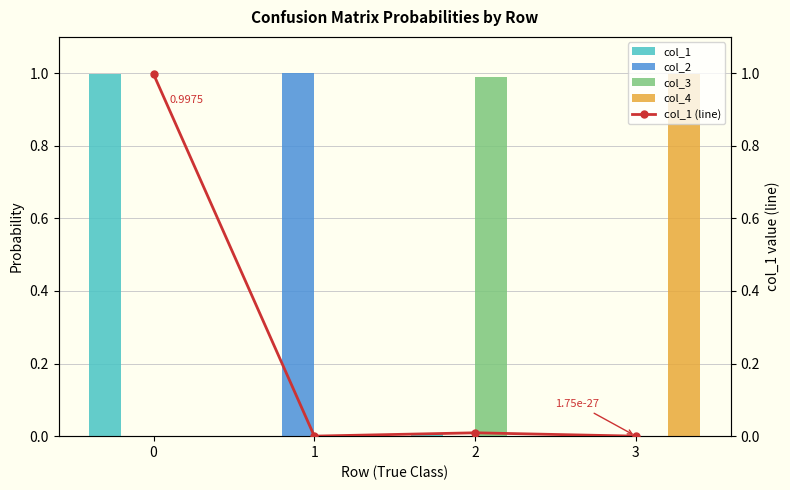

What are all the series names shown in the legend?

col_1, col_2, col_3, col_4, col_1 (line)